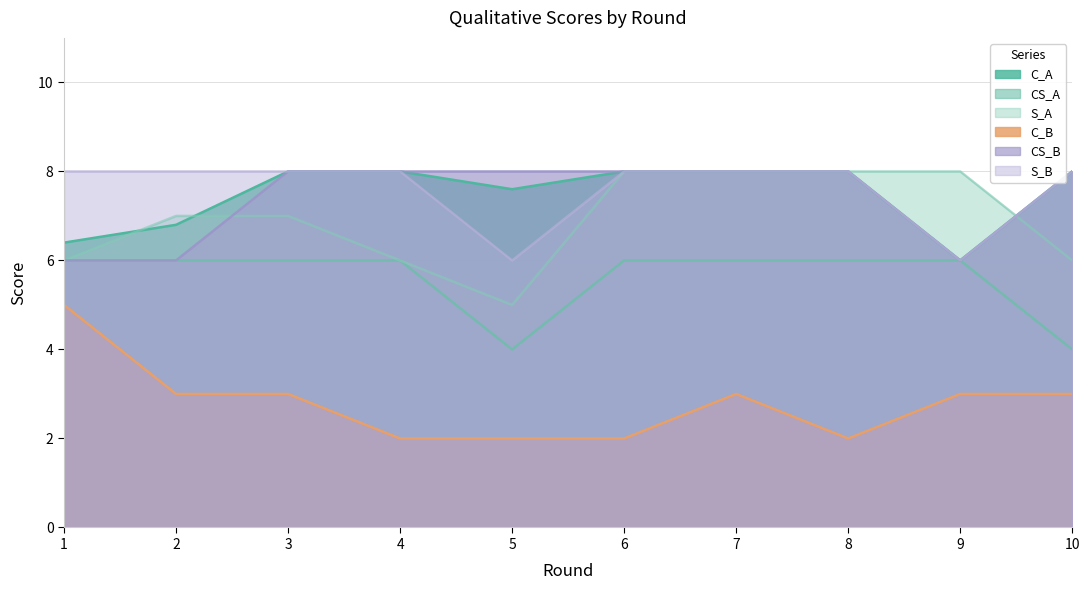

List the labels in order of CS_B value, largest first.

3, 4, 5, 6, 7, 8, 10, 1, 2, 9